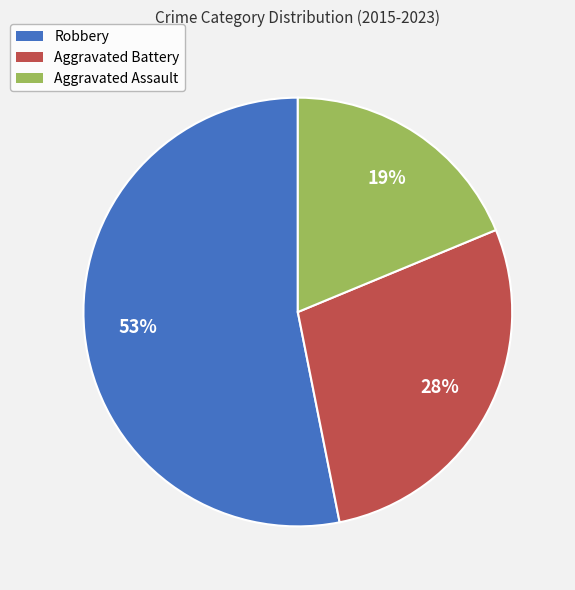

What is the largest slice in the pie chart?

Robbery